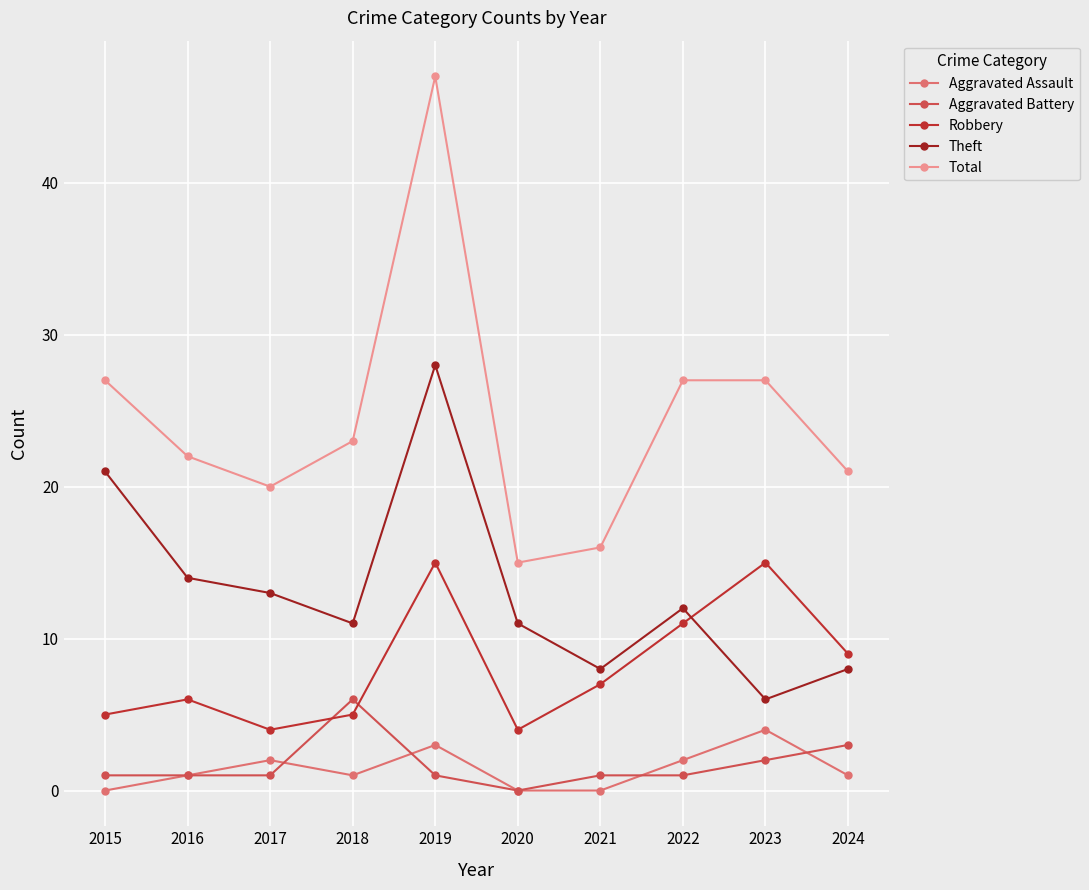

What is the difference between the maximum and minimum values in the Total series?

32